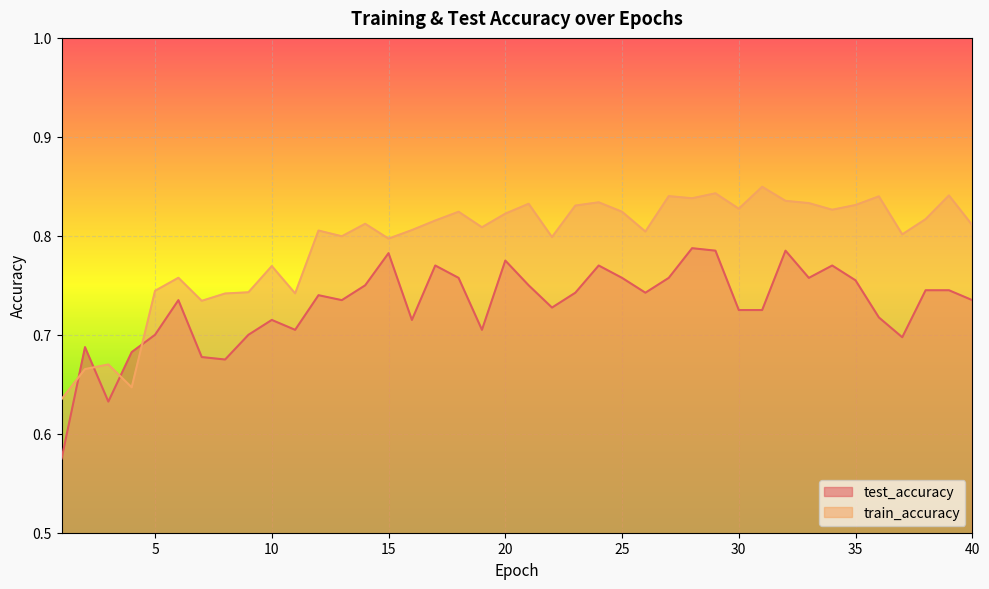

At which label does train_accuracy reach its minimum?

1